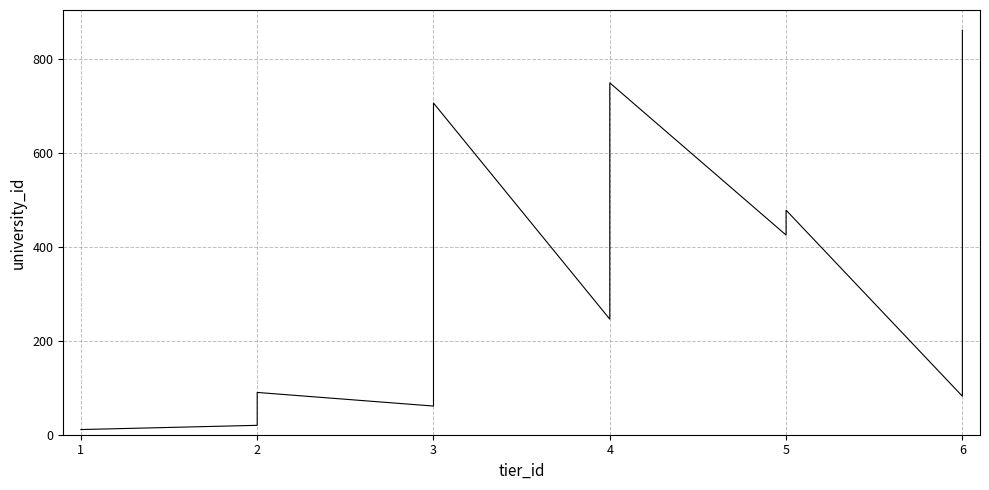

How many lines are shown in the chart?

1